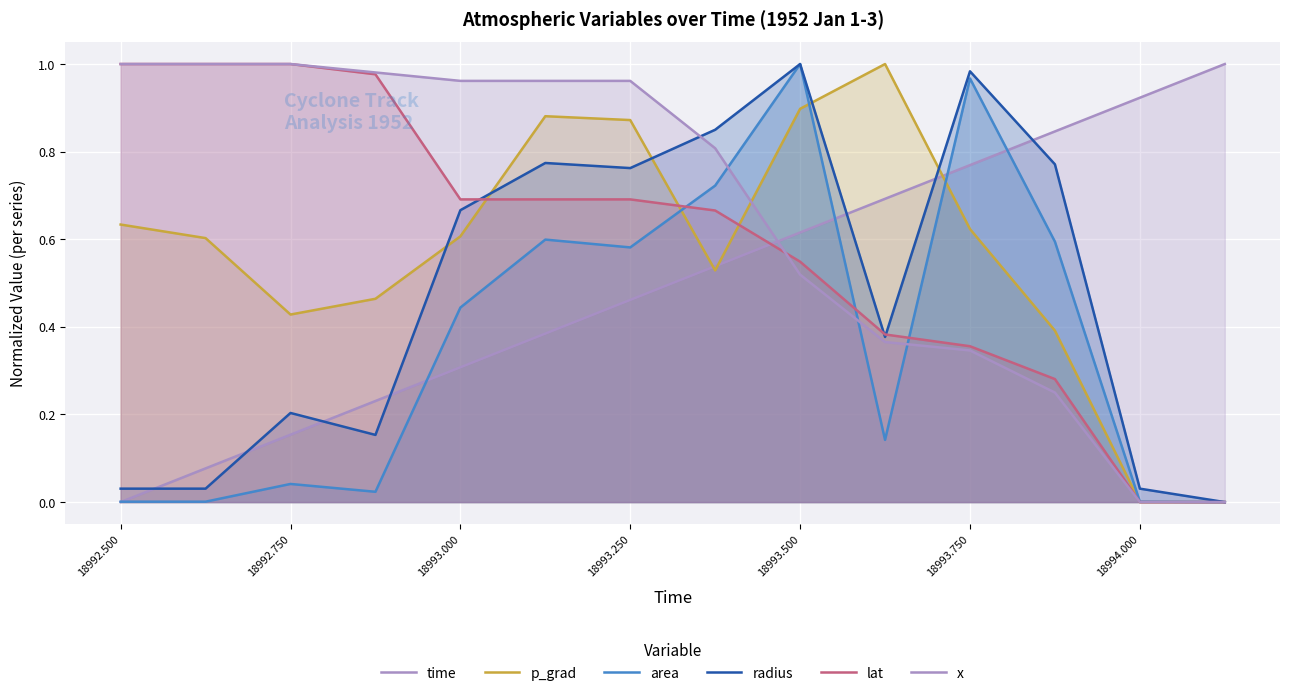

How many lines are shown in the chart?

6